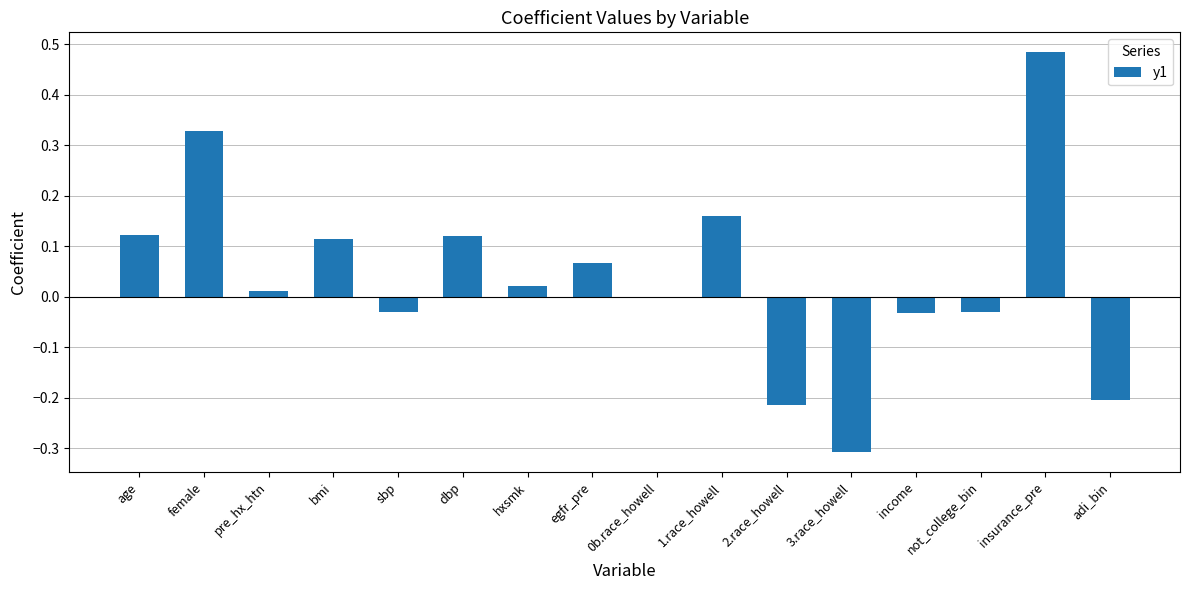

Which has a higher value, insurance_pre or female?

insurance_pre